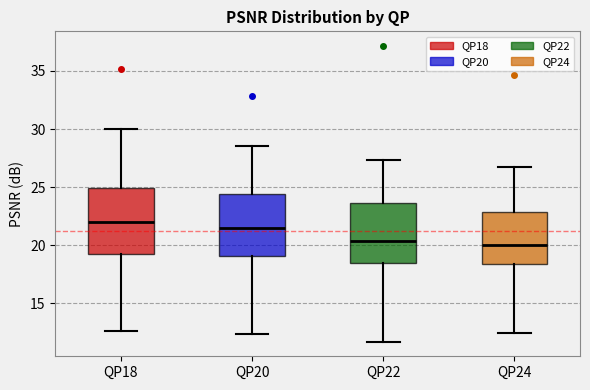

Where does the upper whisker of the box for QP18 end on the y-axis? The values are not printed on the chart, so give them approximately, as read against the axis.

30.0